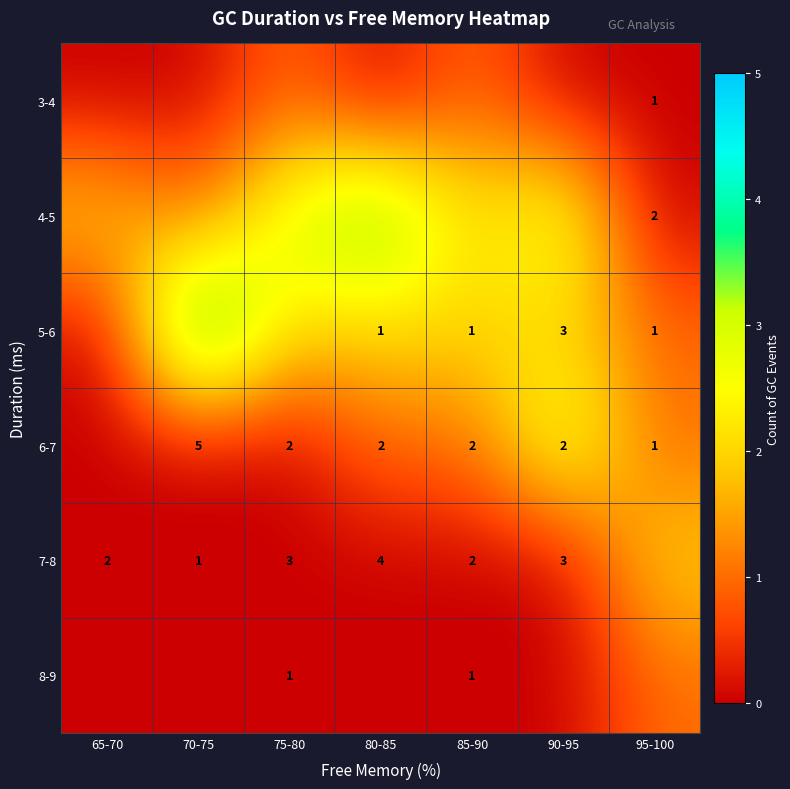

The value of 6-7 at 80-85 is 1. True or false?

False